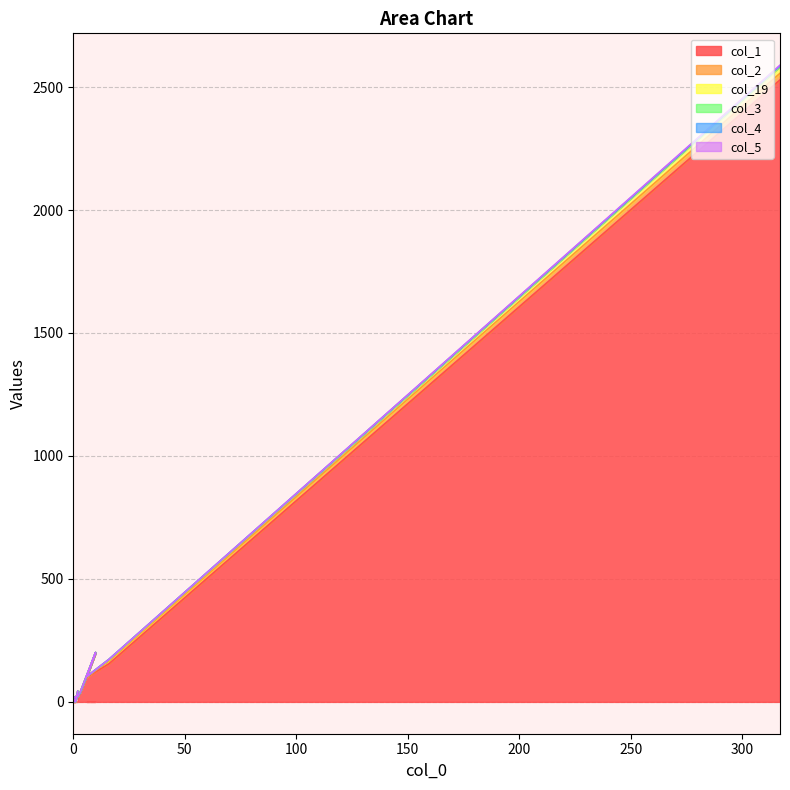

What is the sum of all col_5 values?

3249